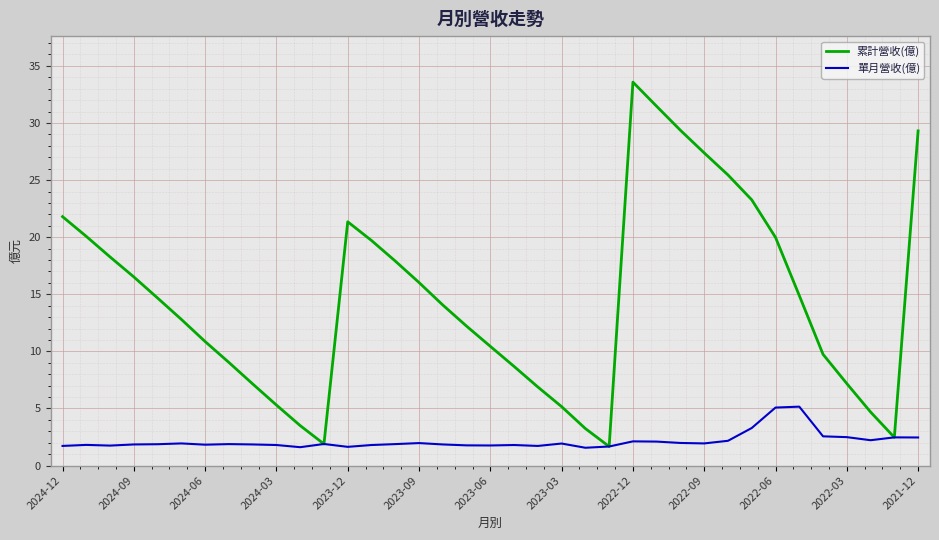

Which series has the largest total across all categories?

累計營收(億)